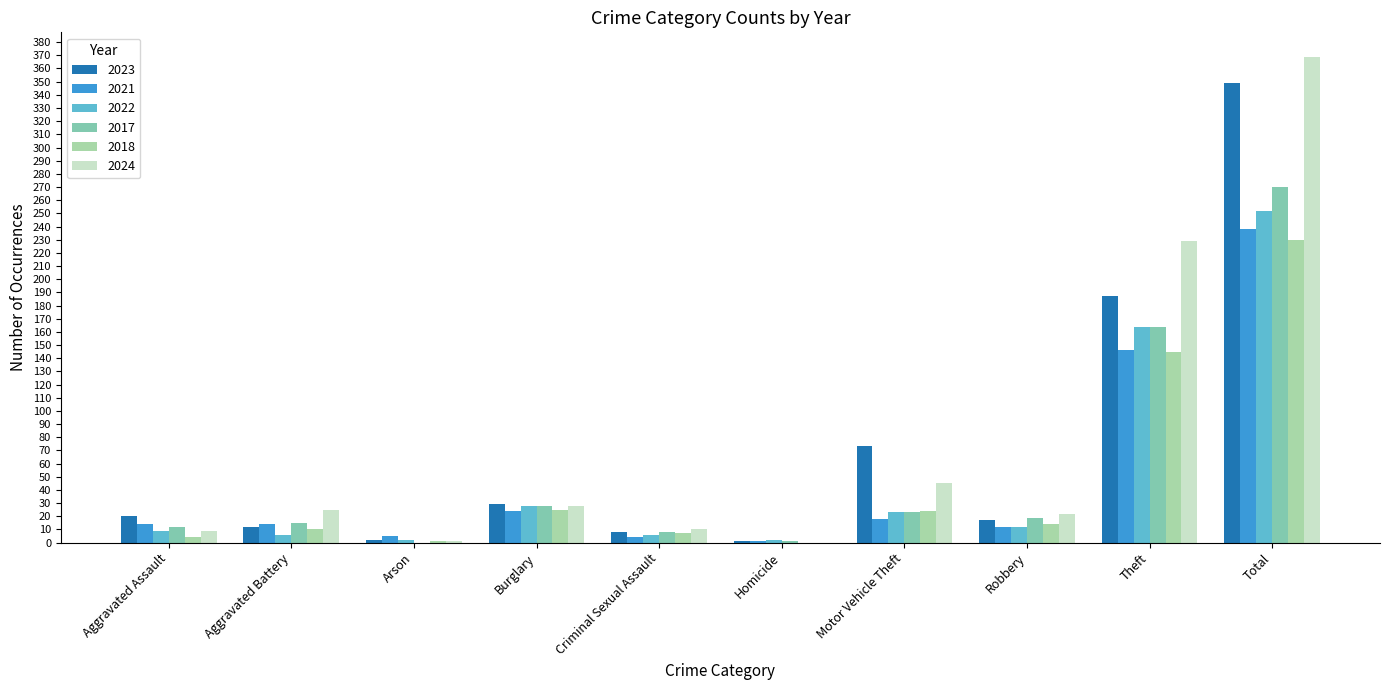

Which category has the highest value in the 2018 series?

Total